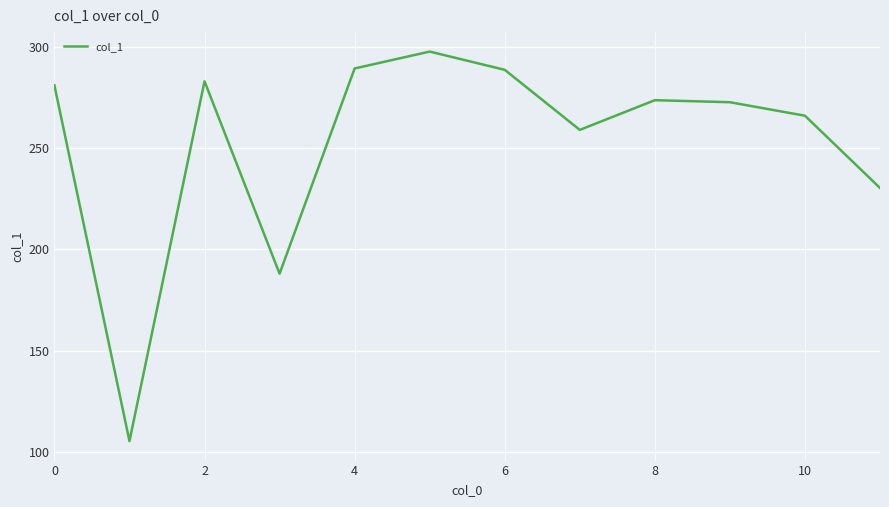

What is the difference between the maximum and minimum values?

192.3